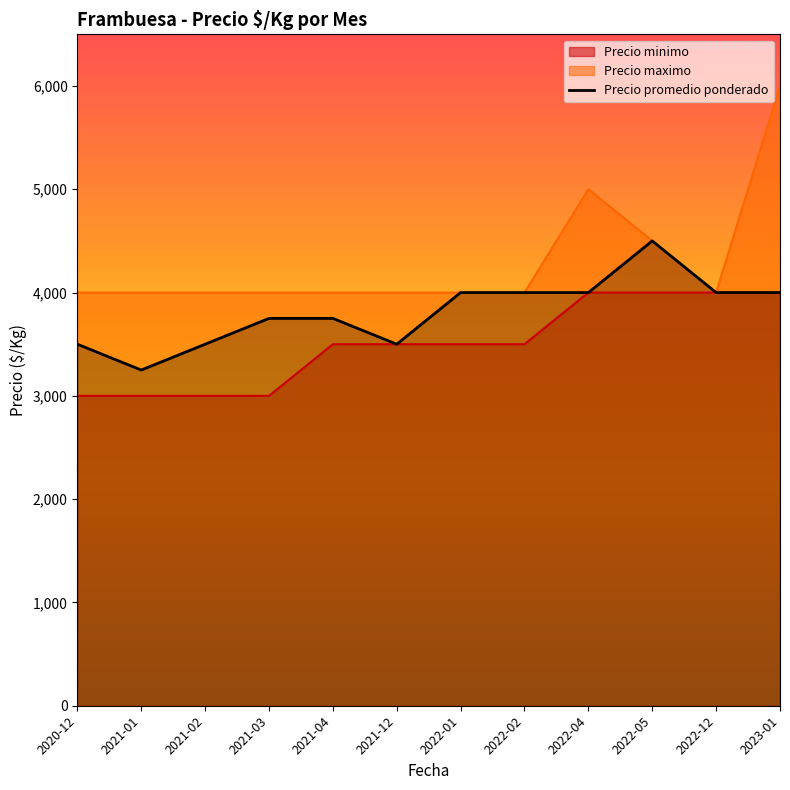

Rank the categories by value from highest to lowest.

2022-05, 2022-01, 2022-02, 2022-04, 2022-12, 2023-01, 2021-03, 2021-04, 2020-12, 2021-02, 2021-12, 2021-01